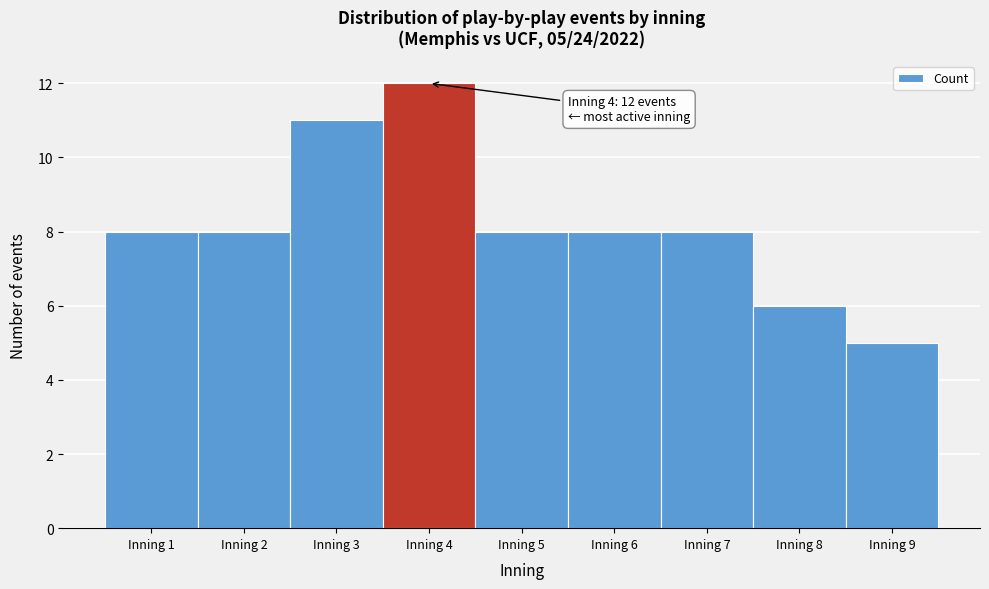

Which range on the x-axis has the tallest bar?

3.5 to 4.5